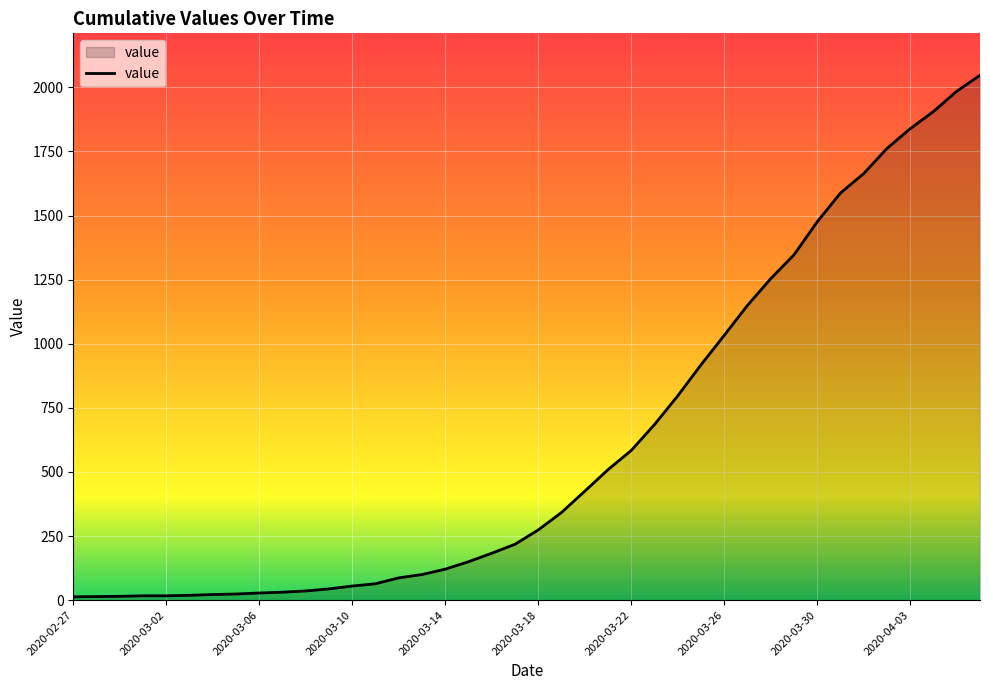

What is the maximum value shown in the chart?

2047